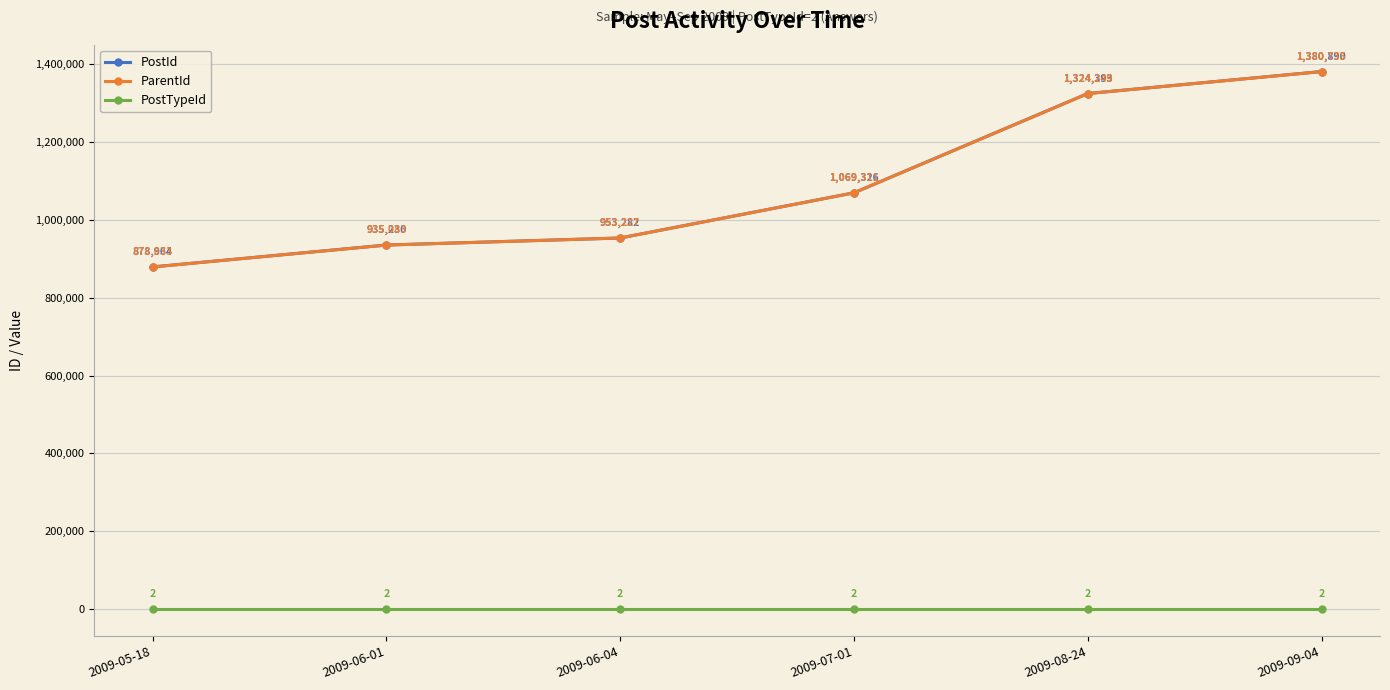

Read the PostTypeId value at 2009-07-01.

2